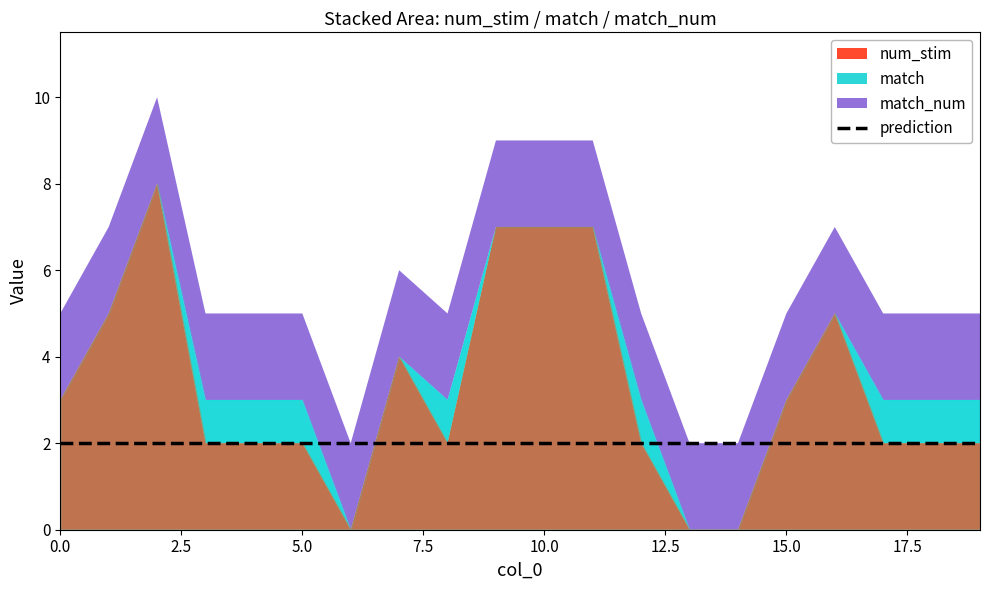

Reading left to right, extract all data points from this chart.

num_stim: 0=3	1=5	2=8	3=2	4=2	5=2	6=0	7=4	8=2	9=7	10=7	11=7	12=2	13=0	14=0	15=3	16=5	17=2	18=2	19=2
match: 0=0	1=0	2=0	3=1	4=1	5=1	6=0	7=0	8=1	9=0	10=0	11=0	12=1	13=0	14=0	15=0	16=0	17=1	18=1	19=1
match_num: 0=2	1=2	2=2	3=2	4=2	5=2	6=2	7=2	8=2	9=2	10=2	11=2	12=2	13=2	14=2	15=2	16=2	17=2	18=2	19=2